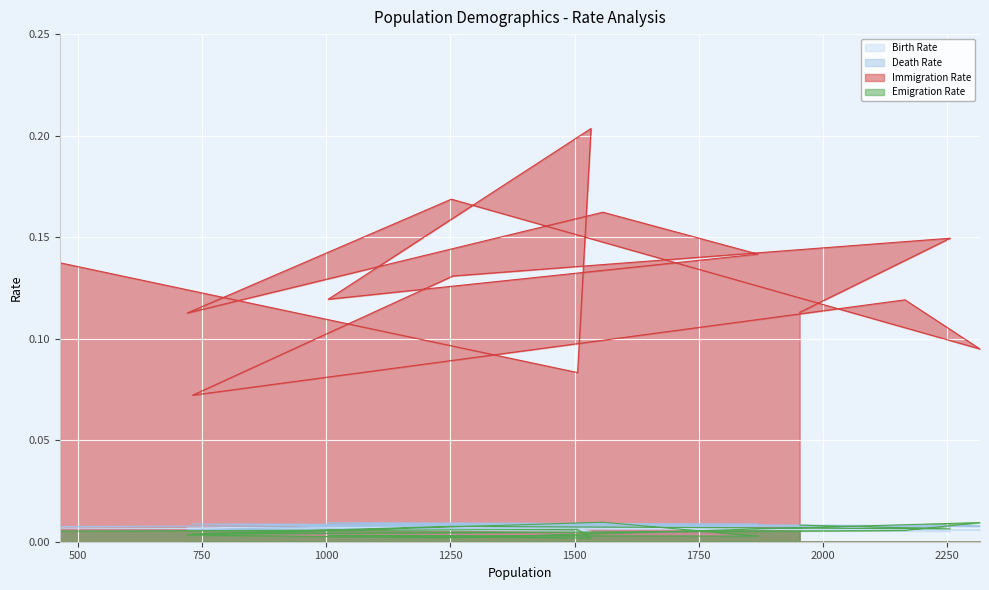

At how many categories does at least one series exceed 0?

14